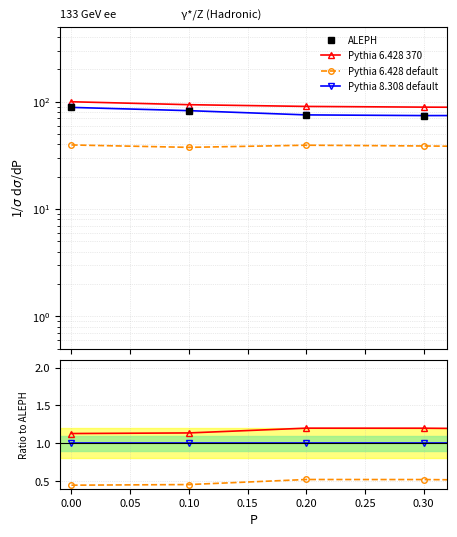

Does the chart have visible grid lines?

Yes